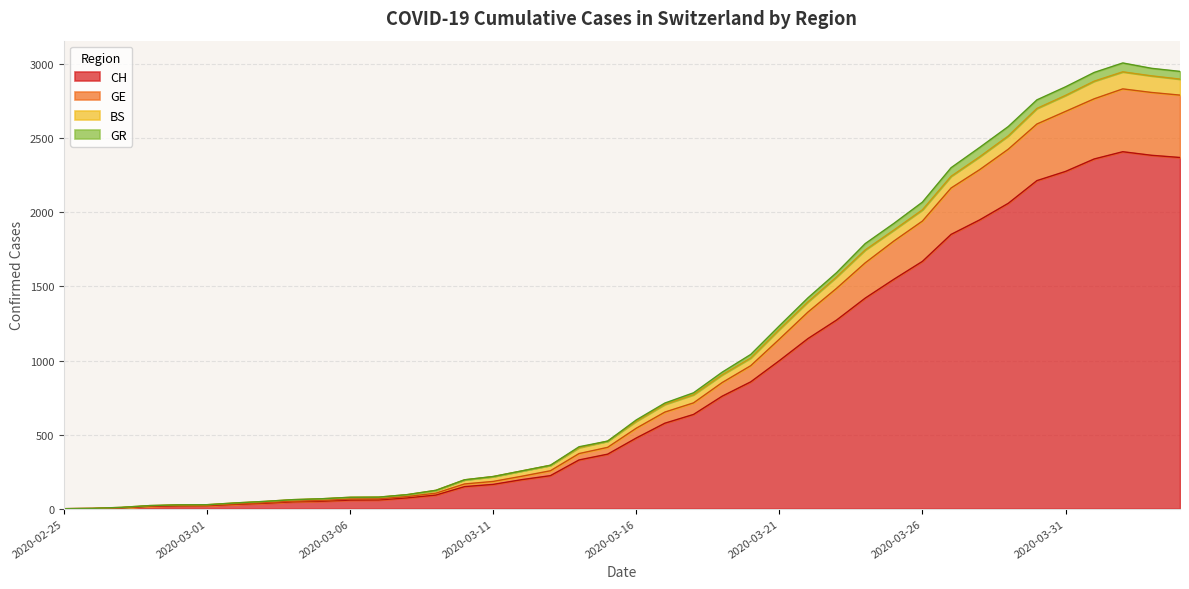

What is the maximum value for CH?

2409